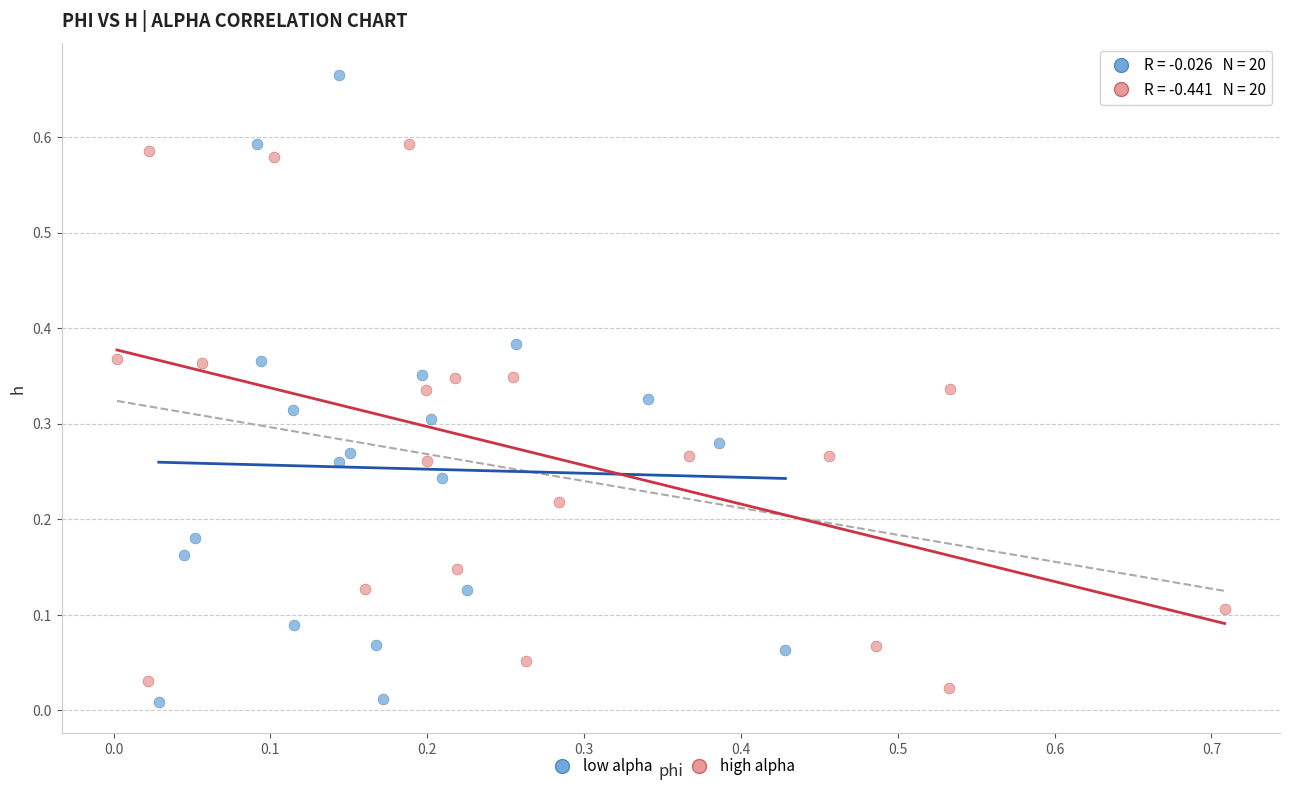

Which series contains the highest Y value?

low alpha